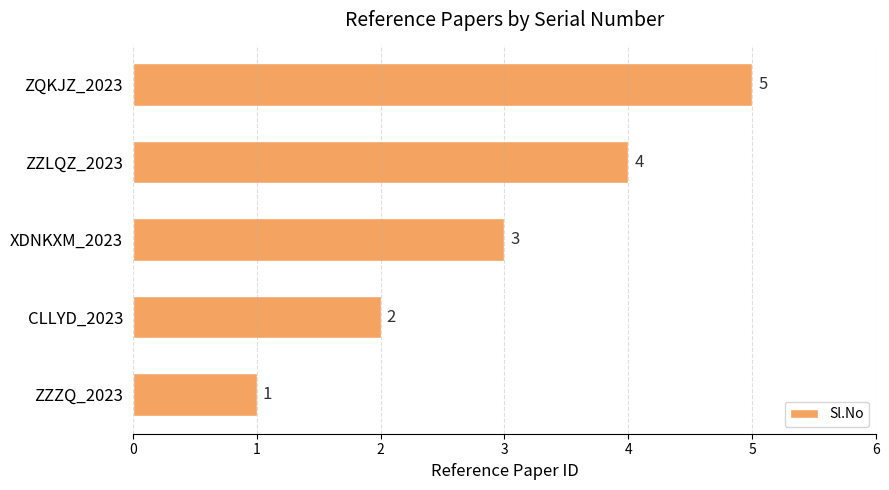

List the labels in order of value, largest first.

ZQKJZ_2023, ZZLQZ_2023, XDNKXM_2023, CLLYD_2023, ZZZQ_2023